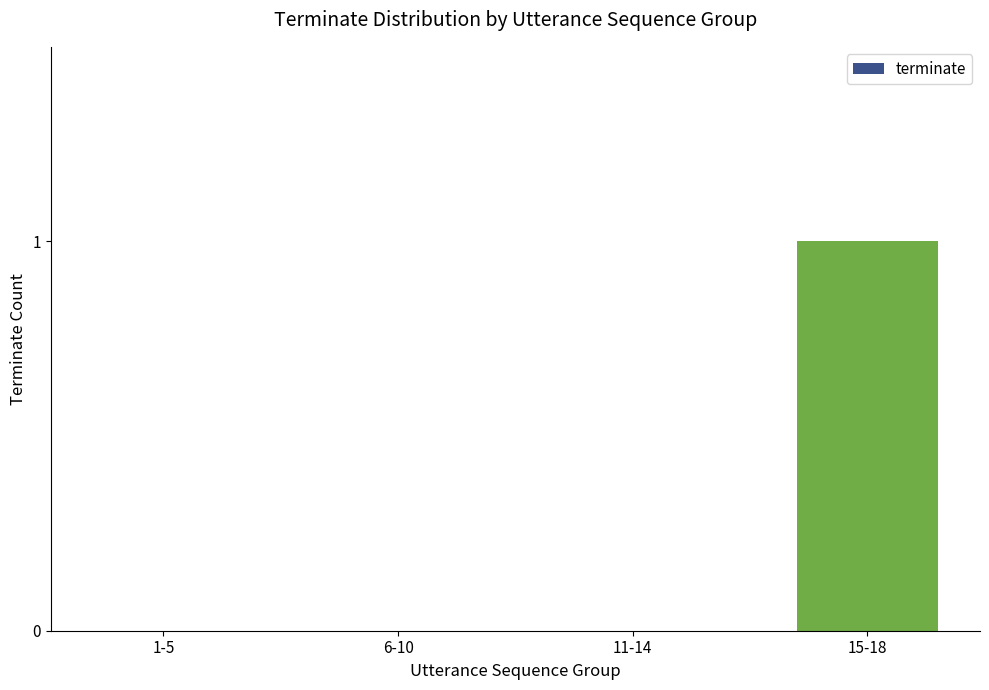

Between 6-10 and 15-18, which is larger?

15-18